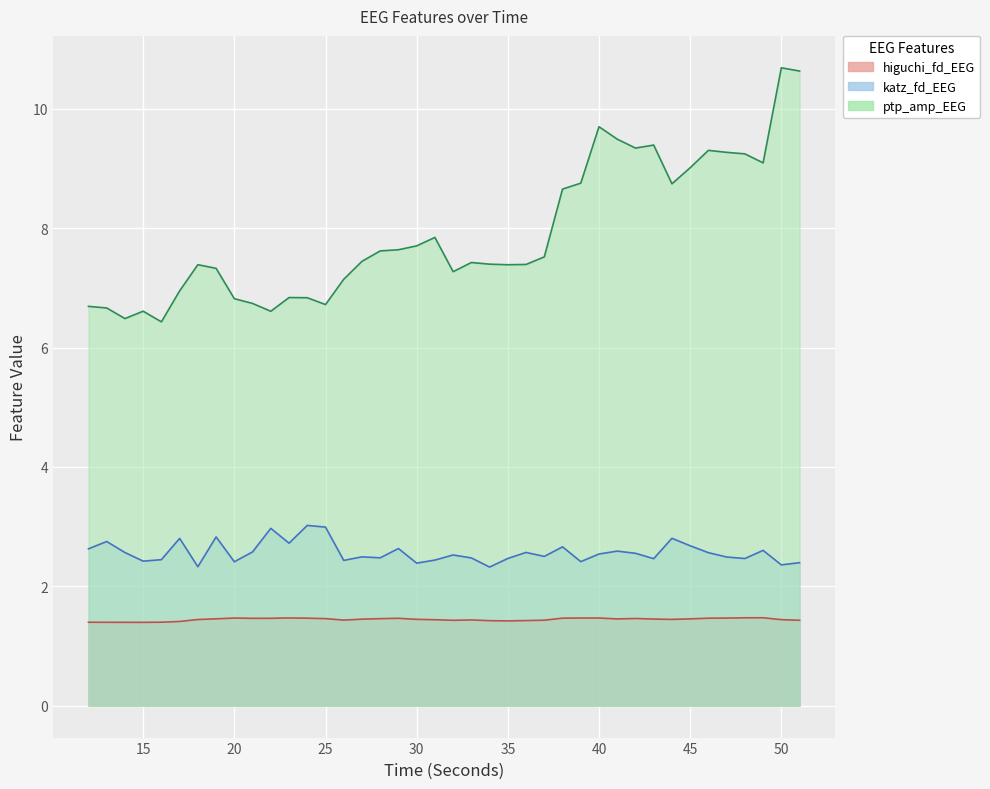

The higuchi_fd_EEG series shows 2.0 at 47. True or false?

False